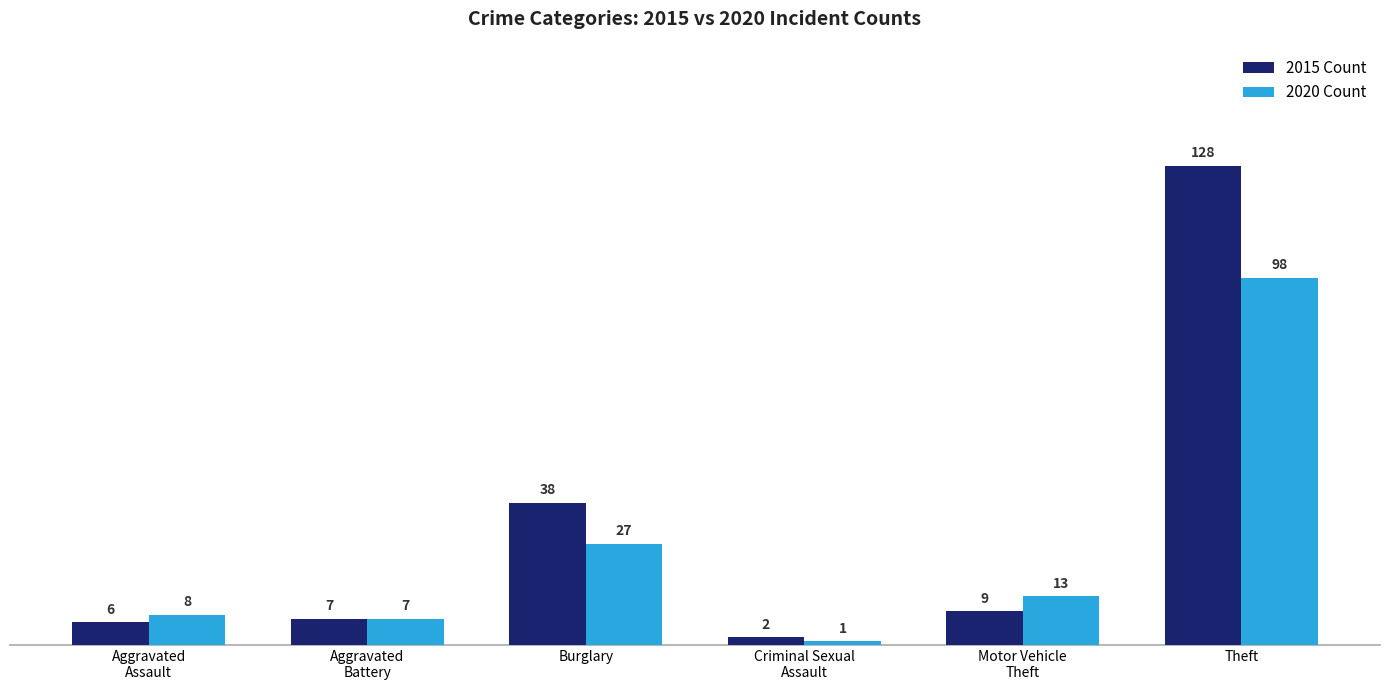

The 2015 Count series shows 18 at Burglary. True or false?

False